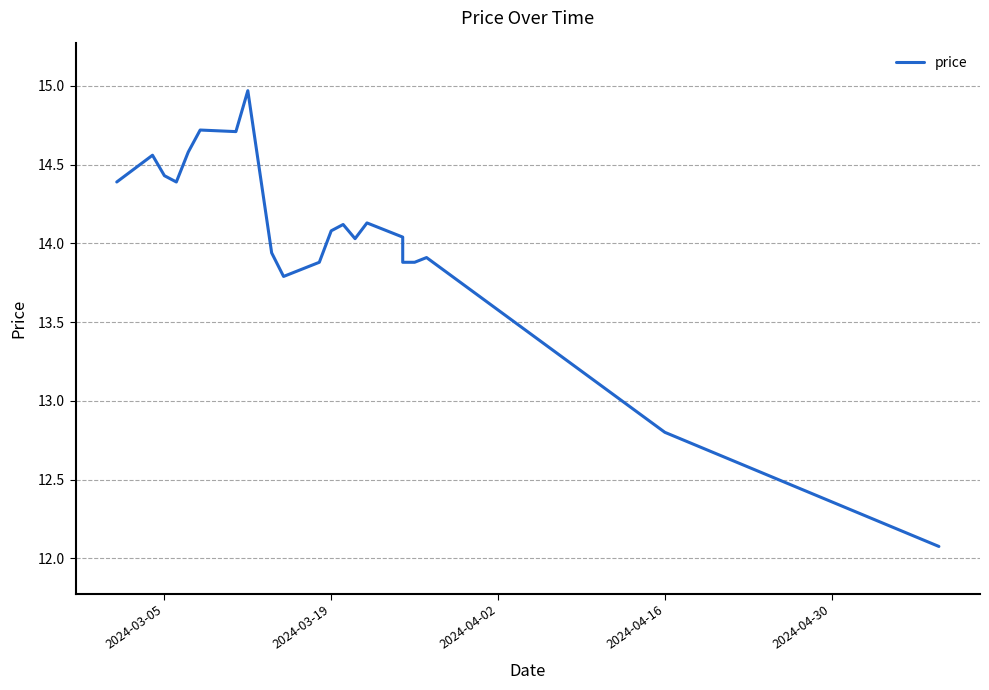

Does the chart display data point markers on the line(s)?

No